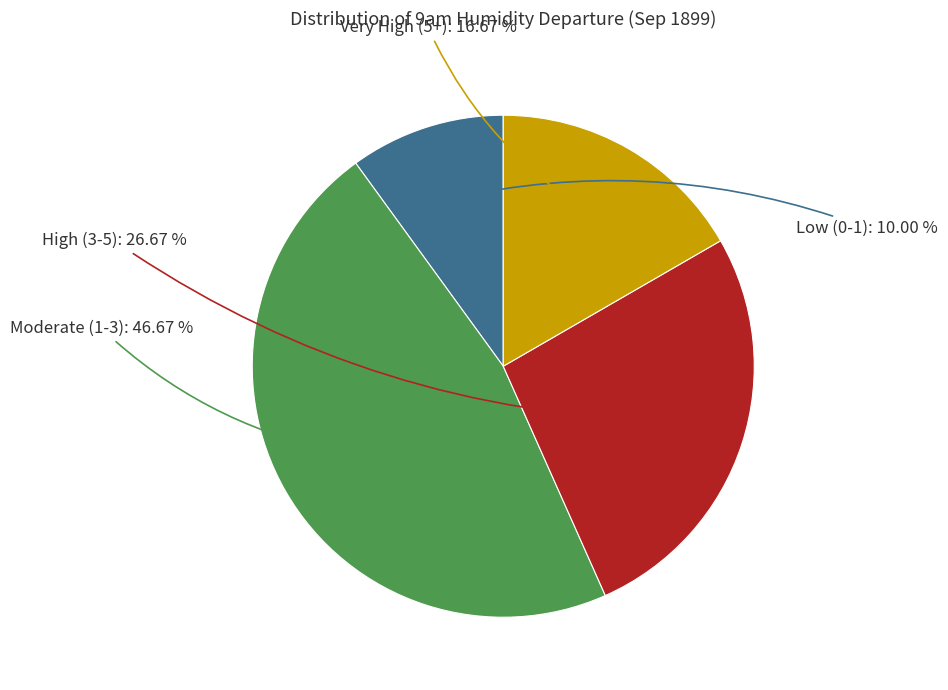

Does any single category account for the majority?

No